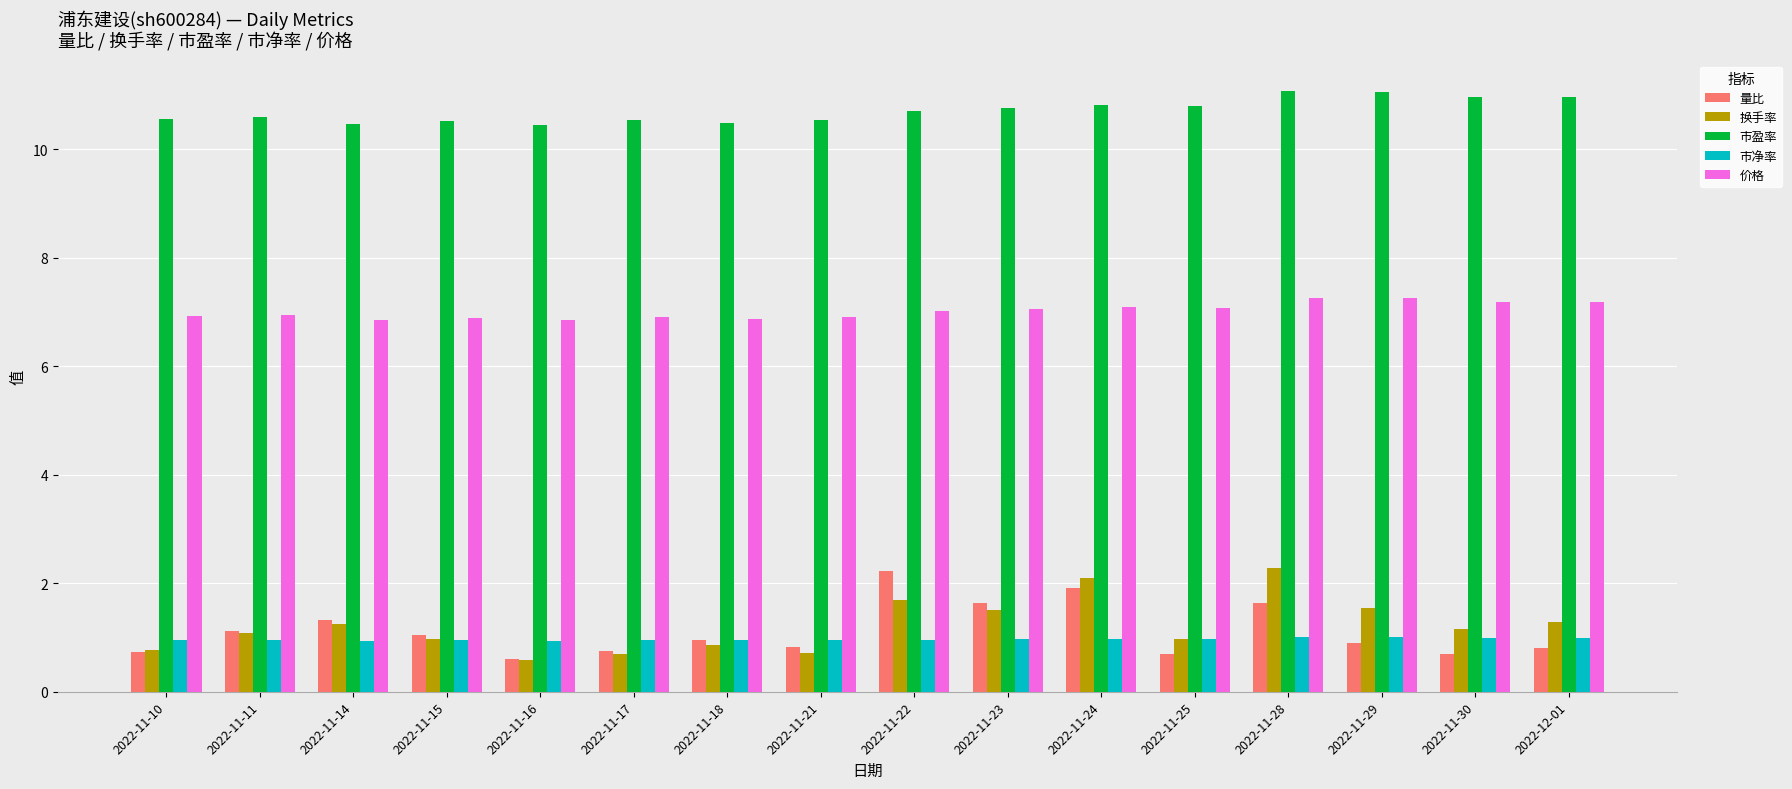

How many distinct data groups are displayed?

5